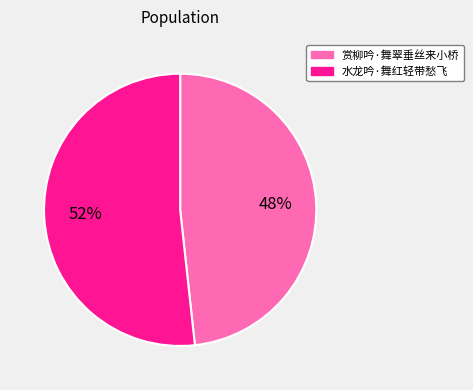

How many slices are in this pie chart?

2